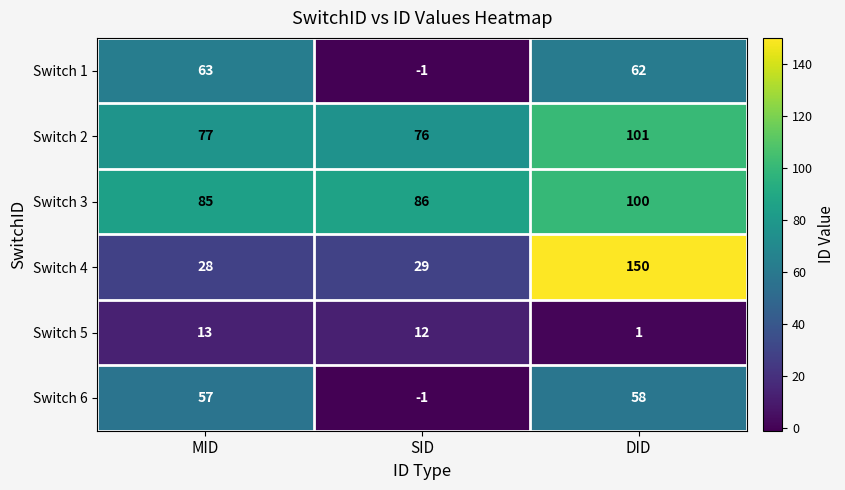

Is it true that Switch 5 equals 0 at DID?

False